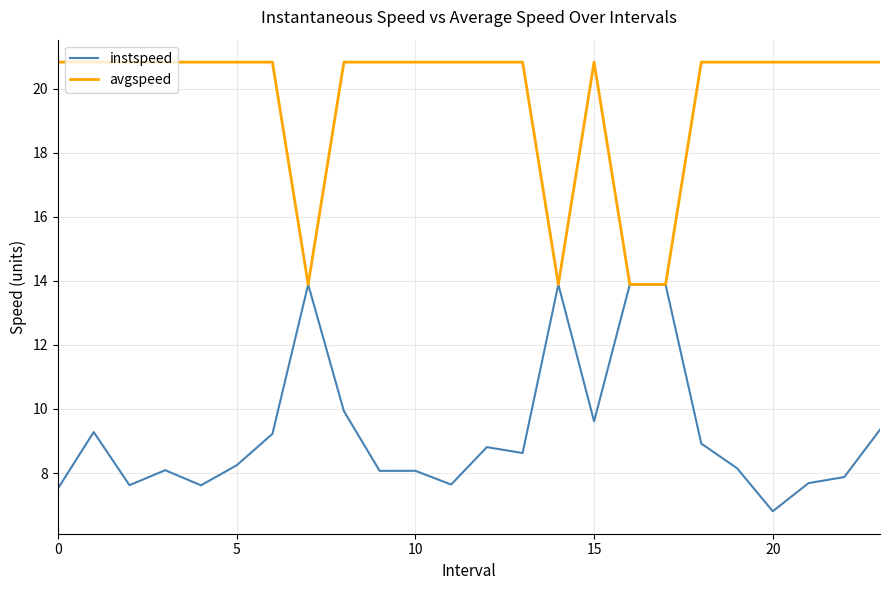

How many values in the instspeed series are below 8?

7